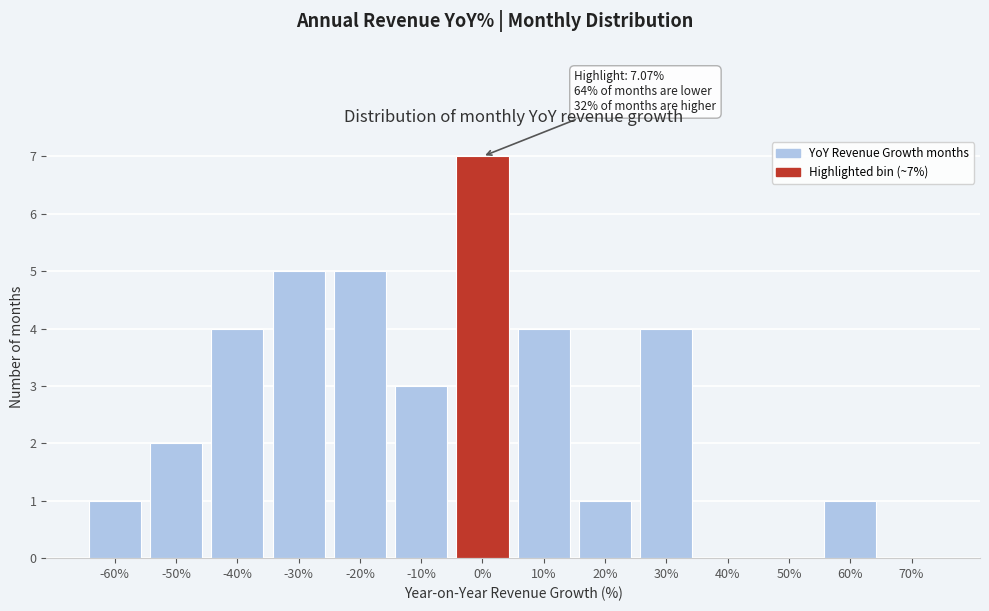

Reading left to right, transcribe all the data shown in this chart.

-60%=1	-50%=2	-40%=4	-30%=5	-20%=5	-10%=3	0%=7	10%=4	20%=1	30%=4	40%=0	50%=0	60%=1	70%=0